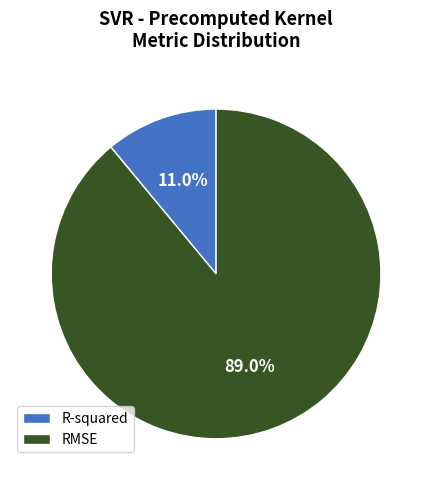

The RMSE slice represents 89% of the pie. True or false?

True